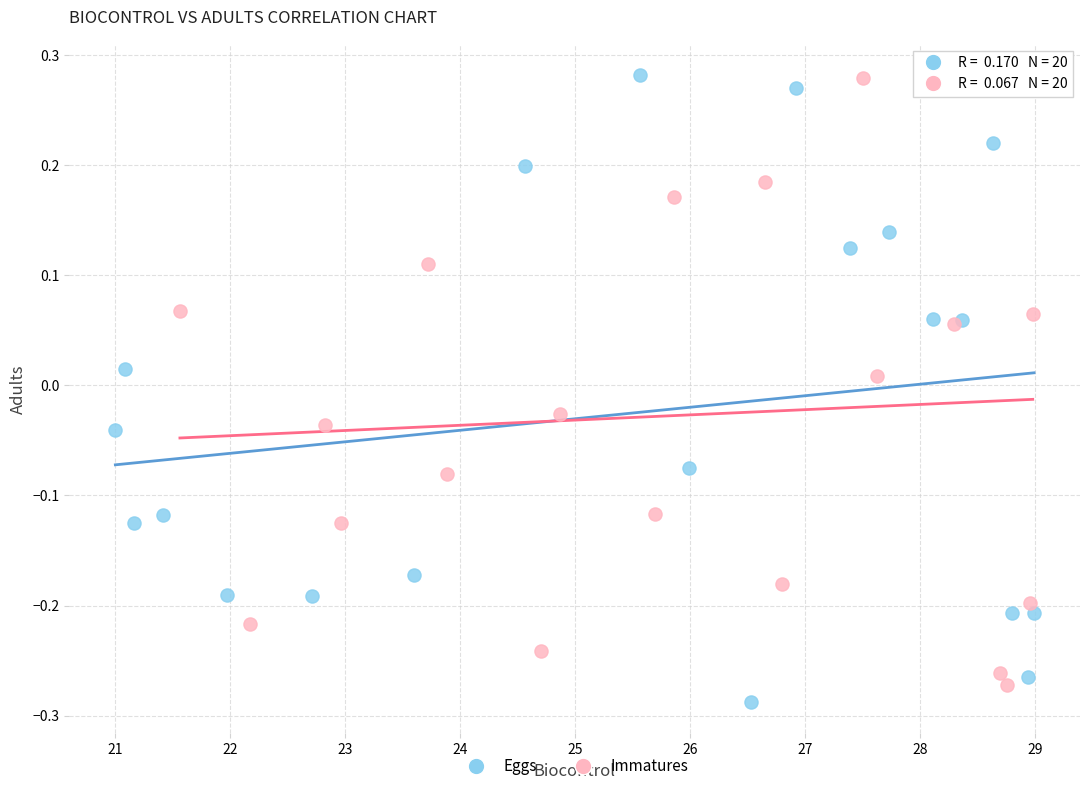

Which series has the largest Y range (max minus min)?

Eggs